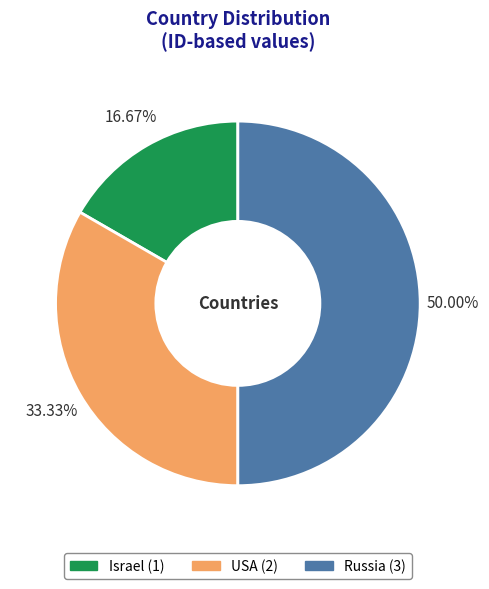

To the nearest percent, what percentage of the pie is USA?

33%